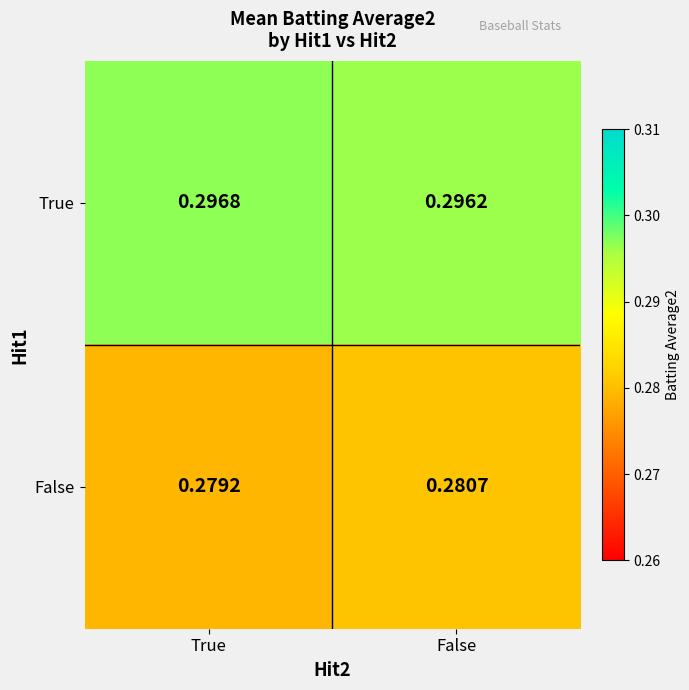

Where is False nearest to the value 0?

True